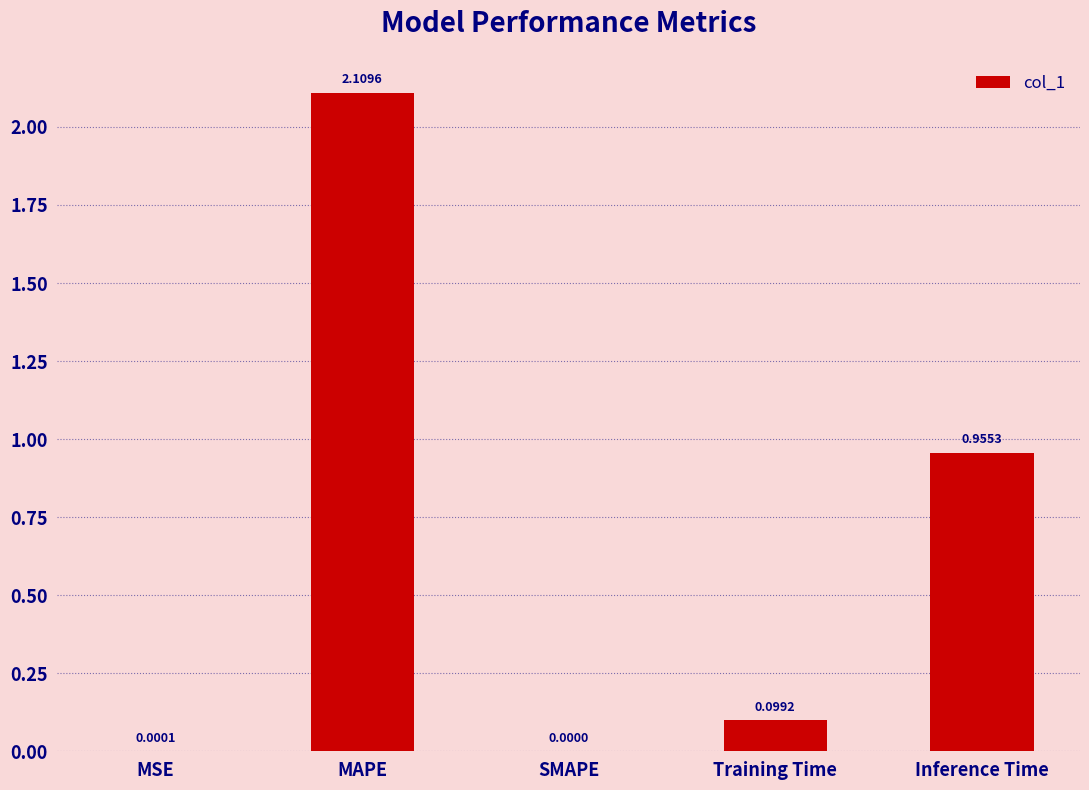

Are the bars horizontal?

No